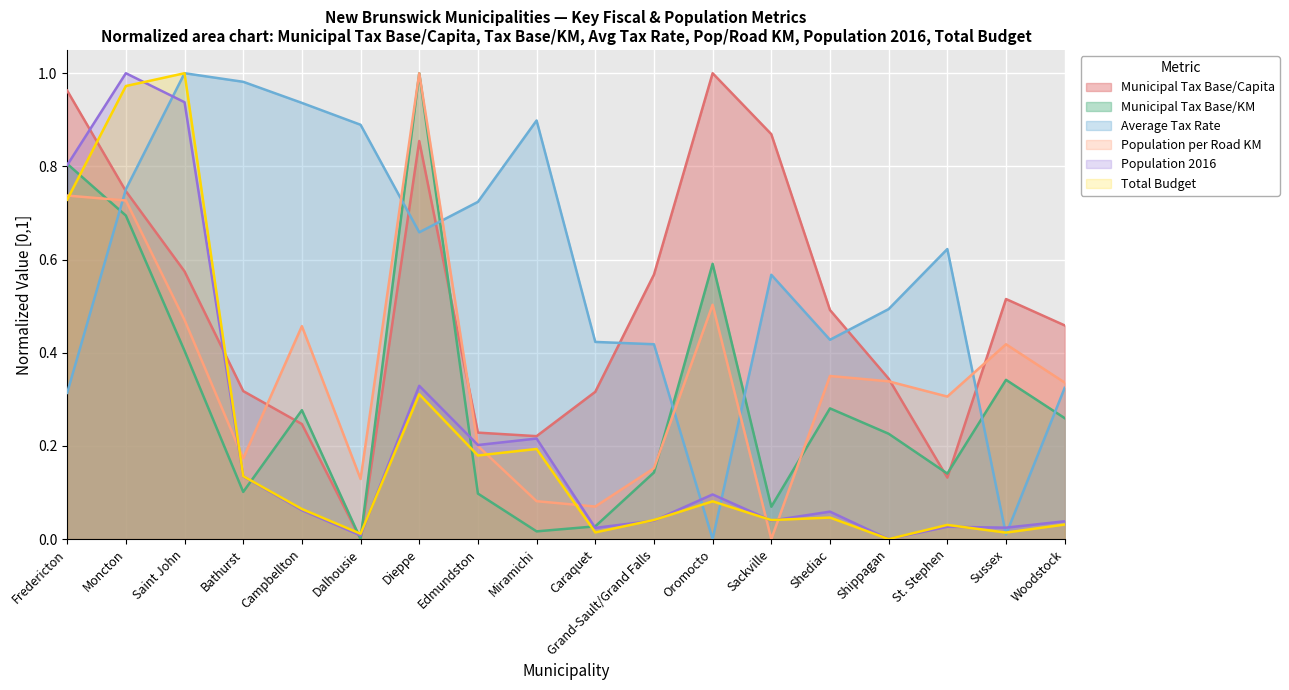

What is the difference between the maximum and minimum values in the Average Tax Rate series?

1.0